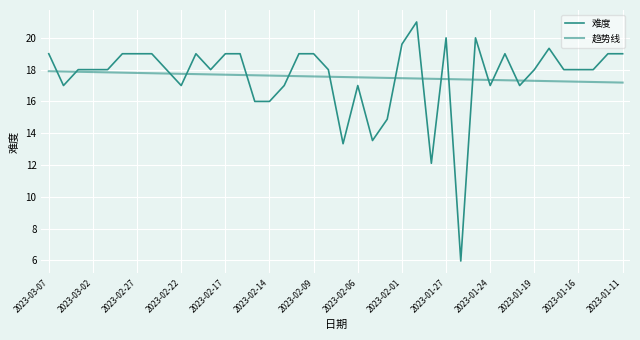

How many lines are shown in the chart?

2